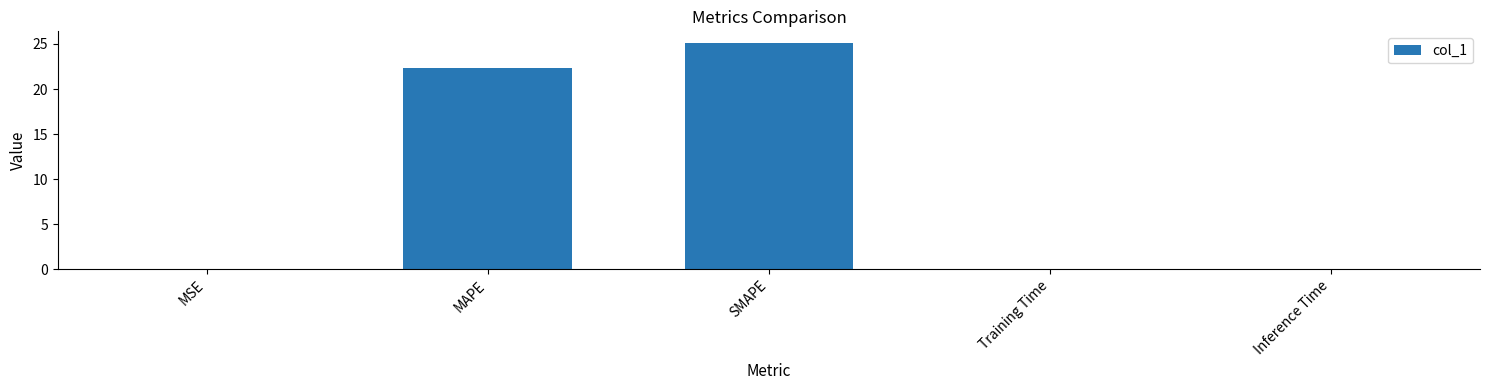

What is the sum of the values at SMAPE and MAPE?

47.5